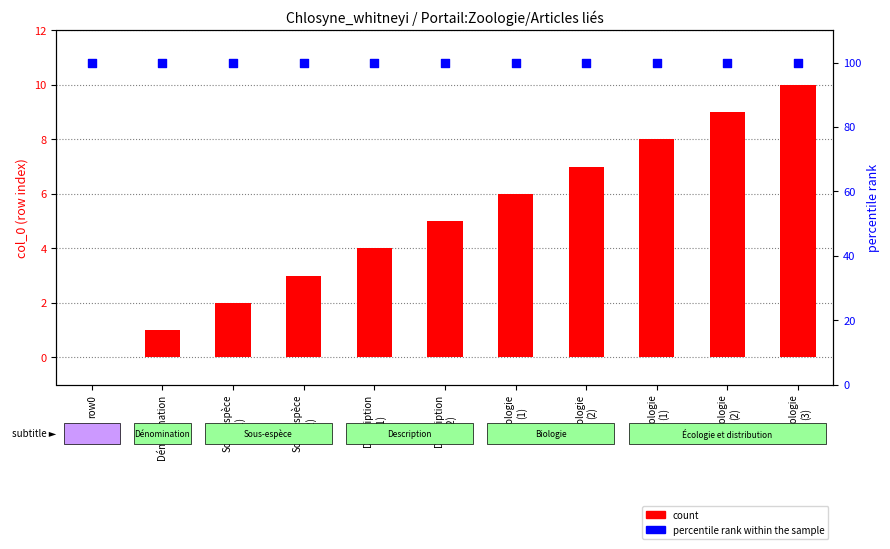

Which series has the widest spread of Y values?

count